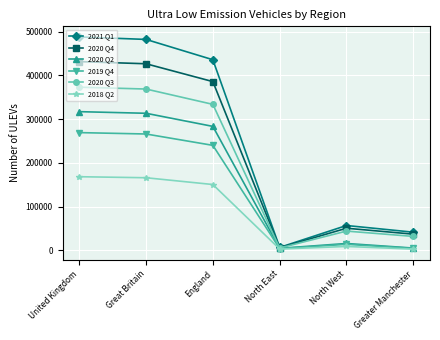

Read the 2020 Q2 value at North West.

15881